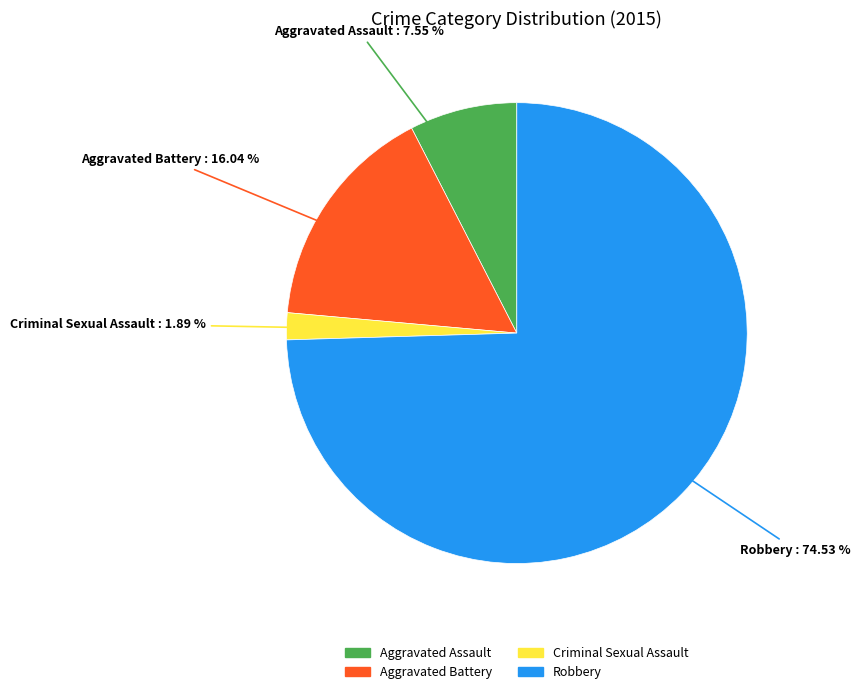

Rank the categories by value from highest to lowest.

Robbery, Aggravated Battery, Aggravated Assault, Criminal Sexual Assault